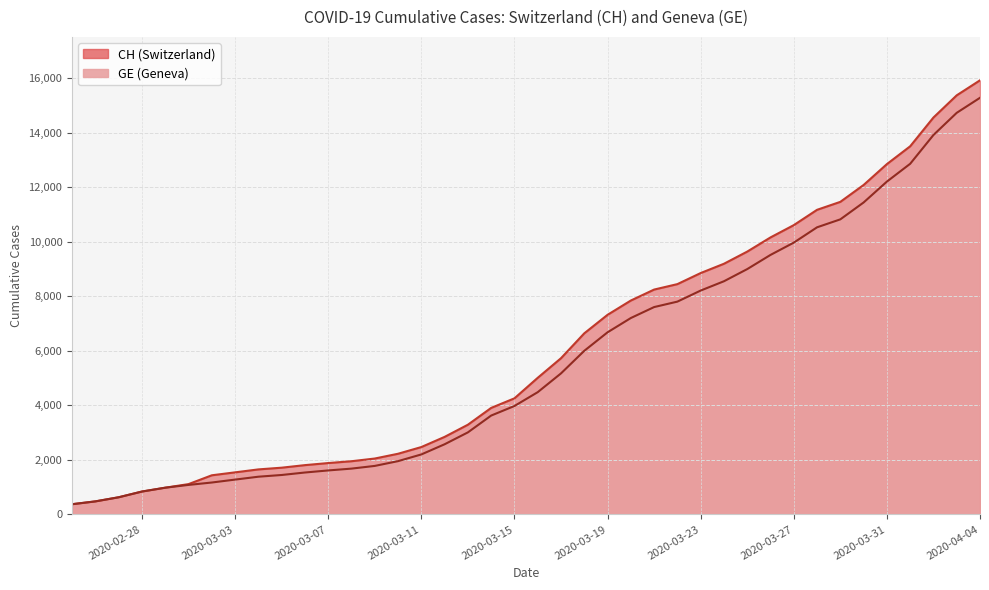

Rank the series at 2020-04-02 from highest to lowest value.

CH, GE